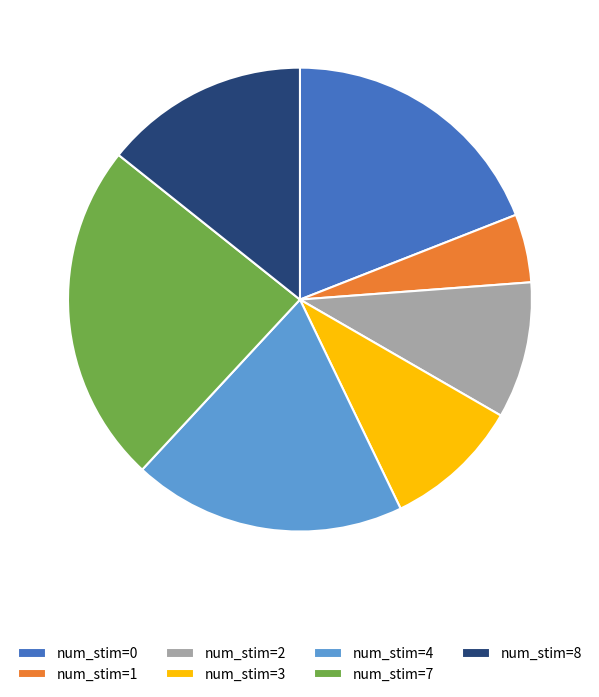

Which slice is the smallest?

num_stim=1